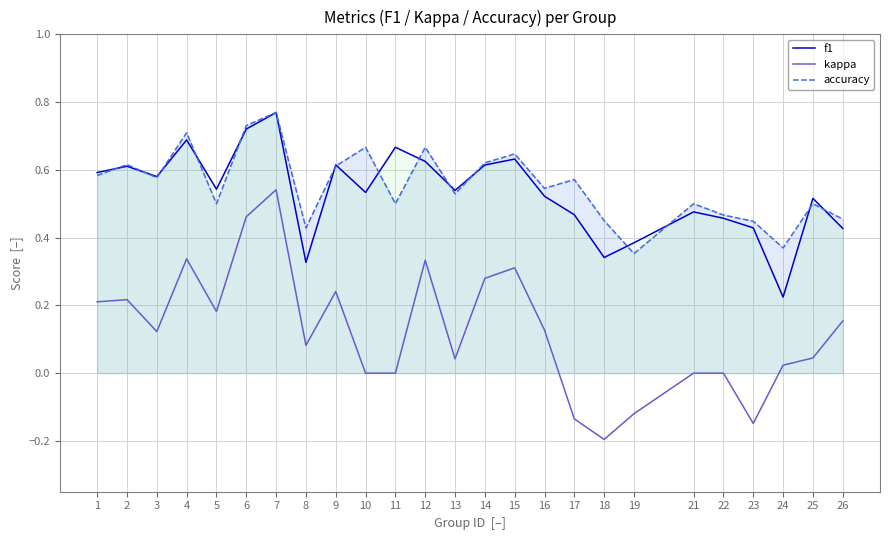

At how many categories does at least one series exceed 0?

25